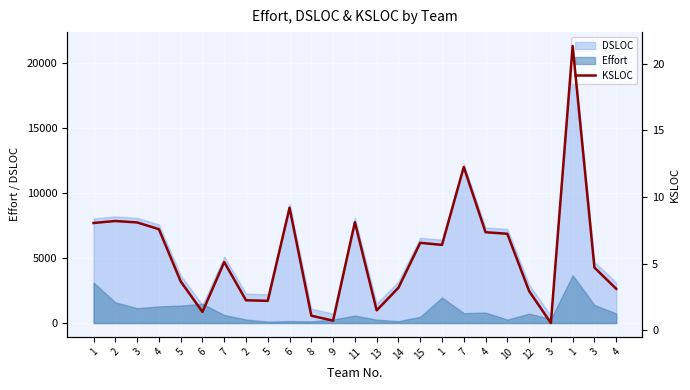

Does the chart display data point markers on the line(s)?

No